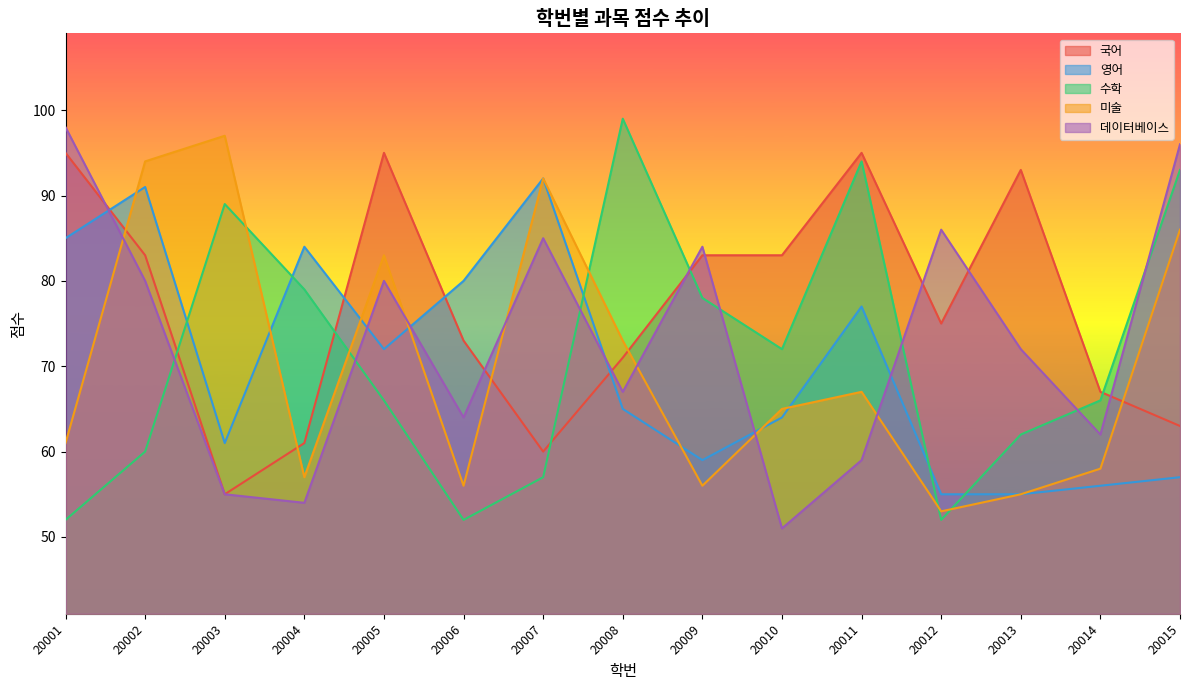

How many interior local valleys does the 국어 series have?

3